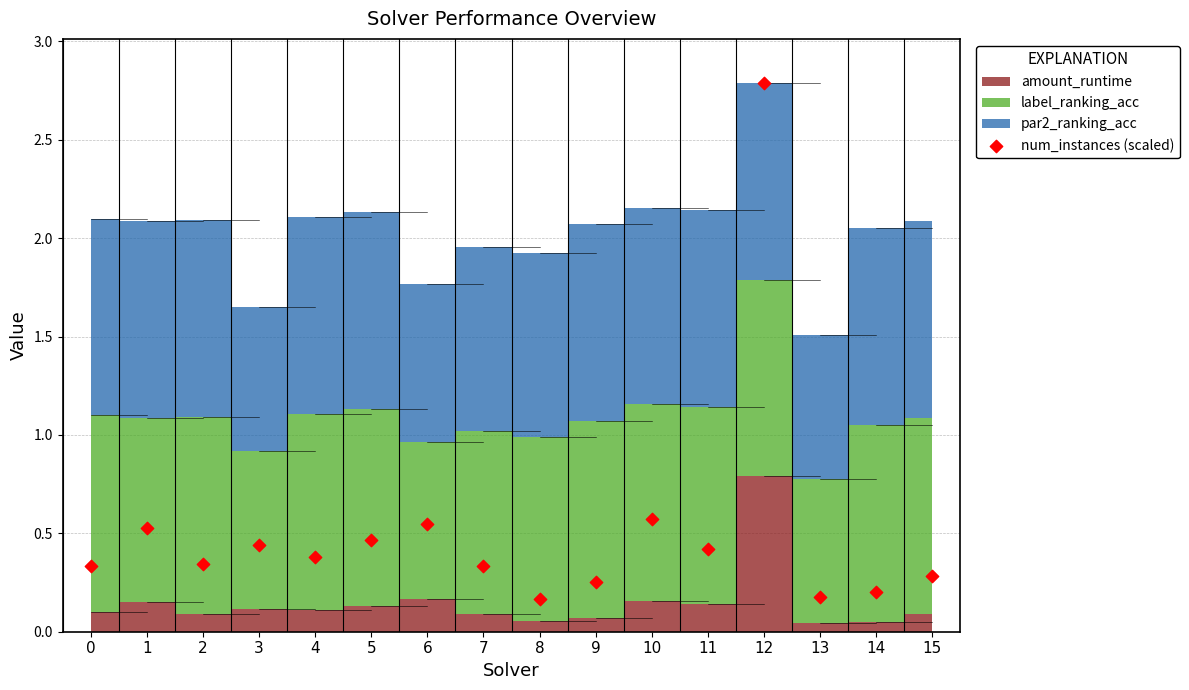

What is the range of Y values (max minus min)?

2.6